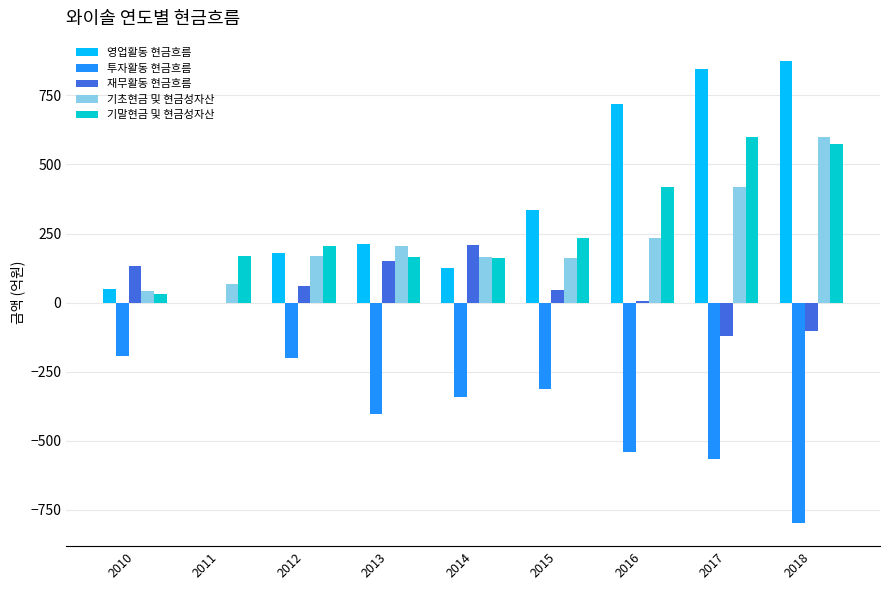

Where does the 영업활동 현금흐름 series first go above 212?

2013